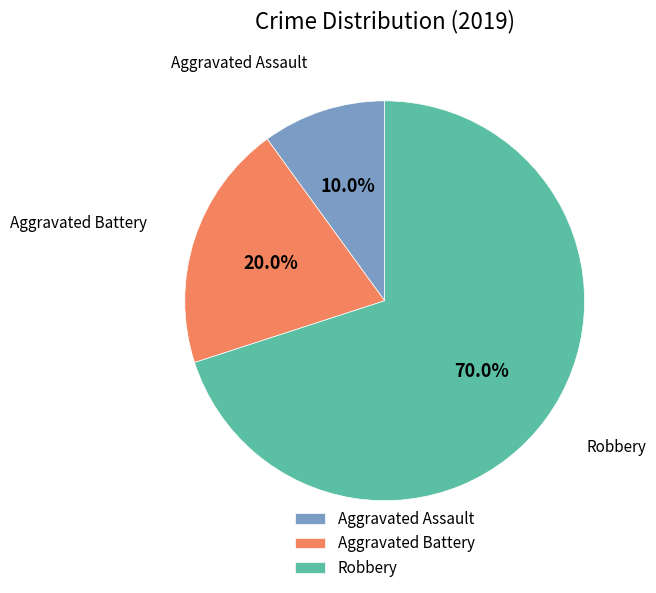

True or false: Aggravated Battery accounts for 9% of the total.

False